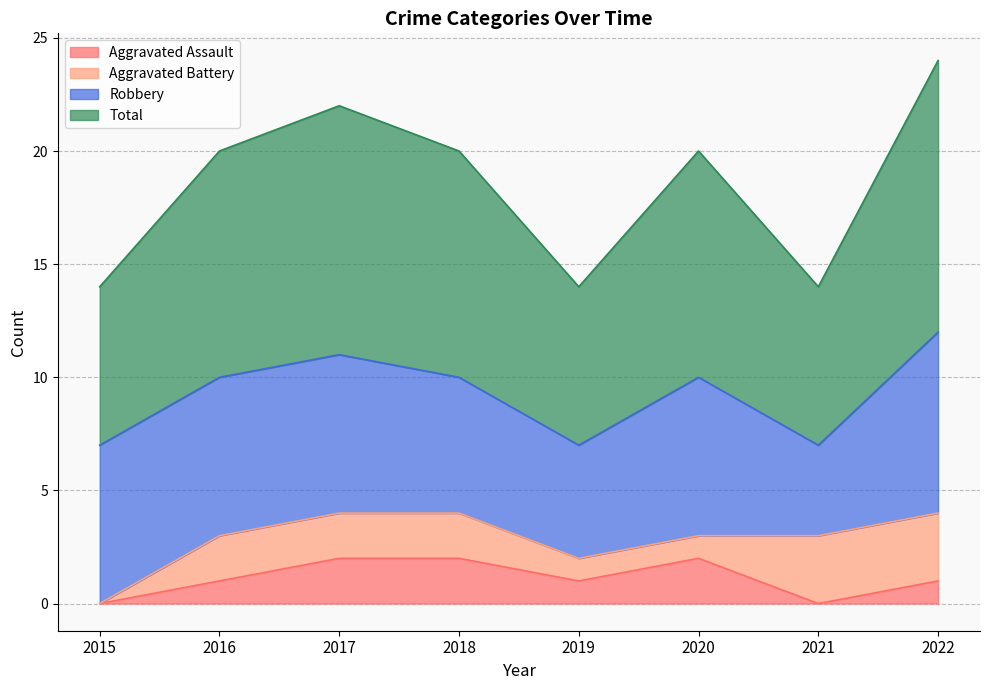

True or false: Aggravated Assault and Total cross at least once.

False